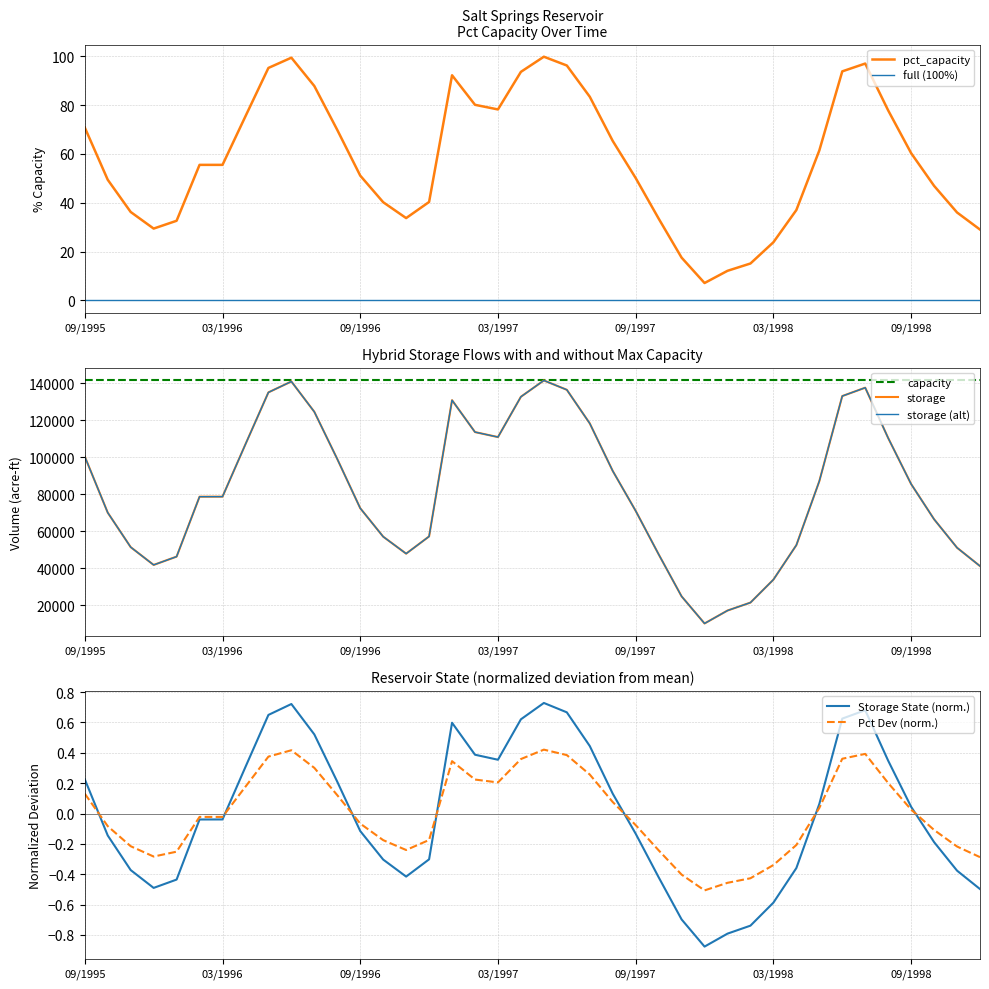

What is the label of the 34th point from the left?

06/1998